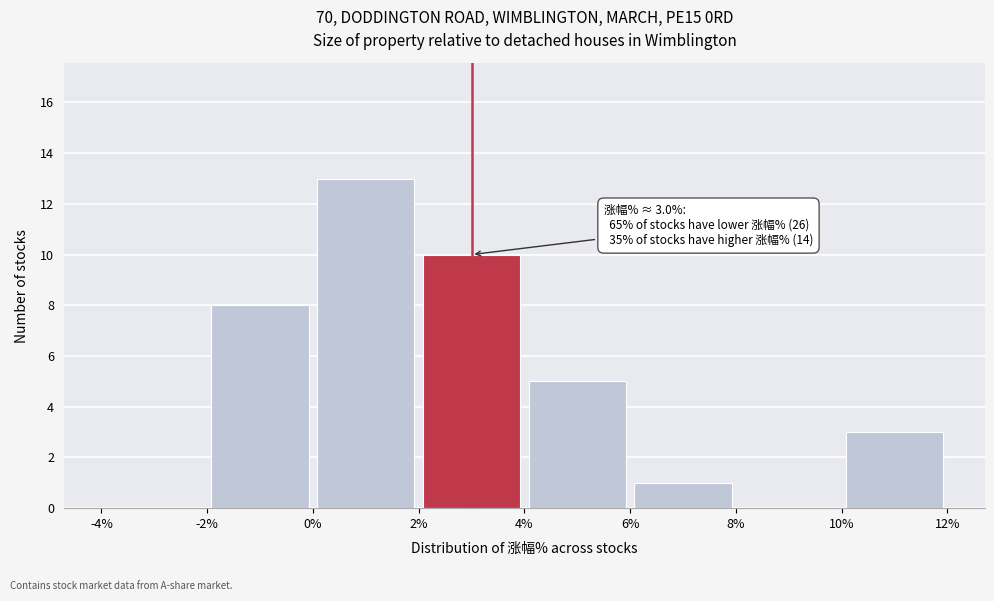

Which range on the x-axis has the tallest bar?

0% to 2%